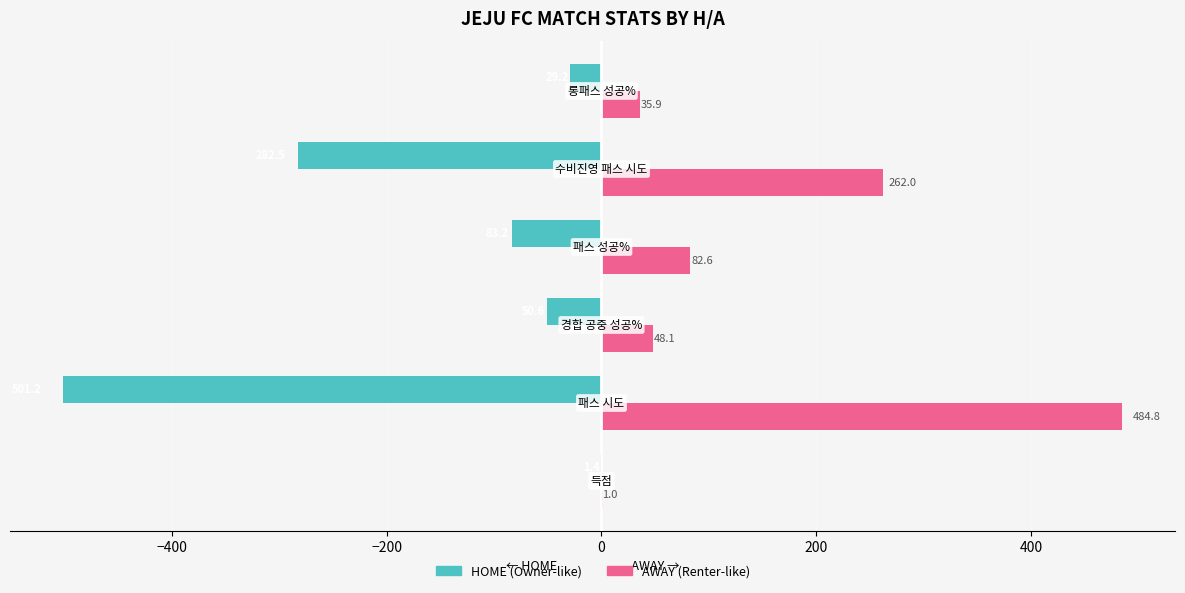

What is the sum of all AWAY (Renter-like) values?

914.4